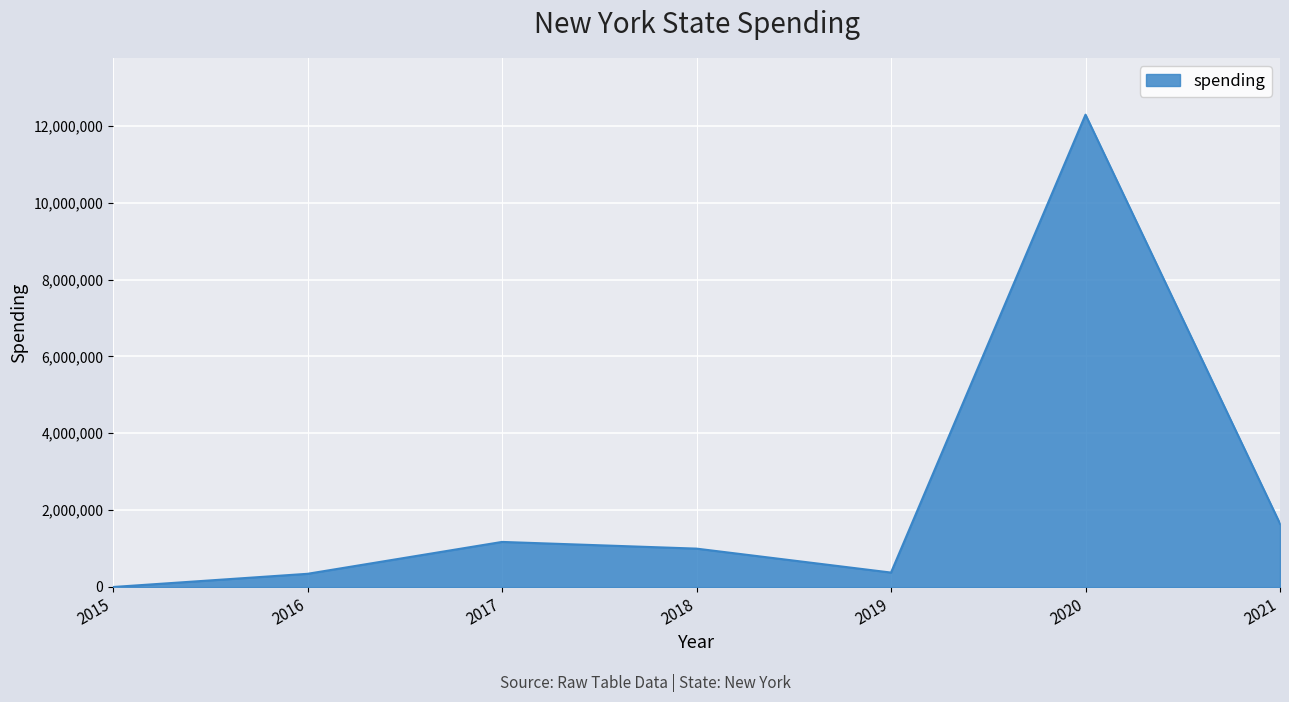

How many interior local peaks (higher than both neighbors) does the data have?

2